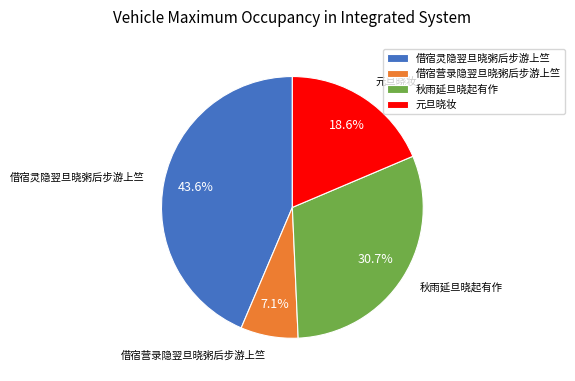

Combined, do 元旦晓妆 and 借宿营录隐翌旦晓粥后步游上竺 account for over 50%?

No